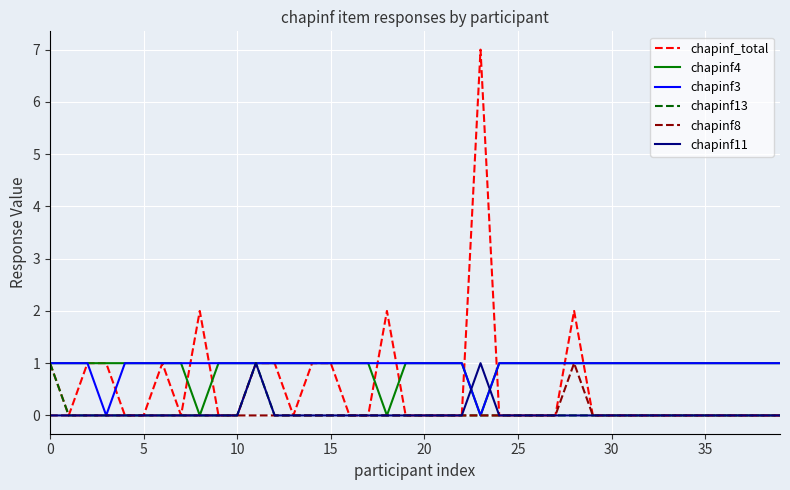

Does the chart display data point markers on the line(s)?

No